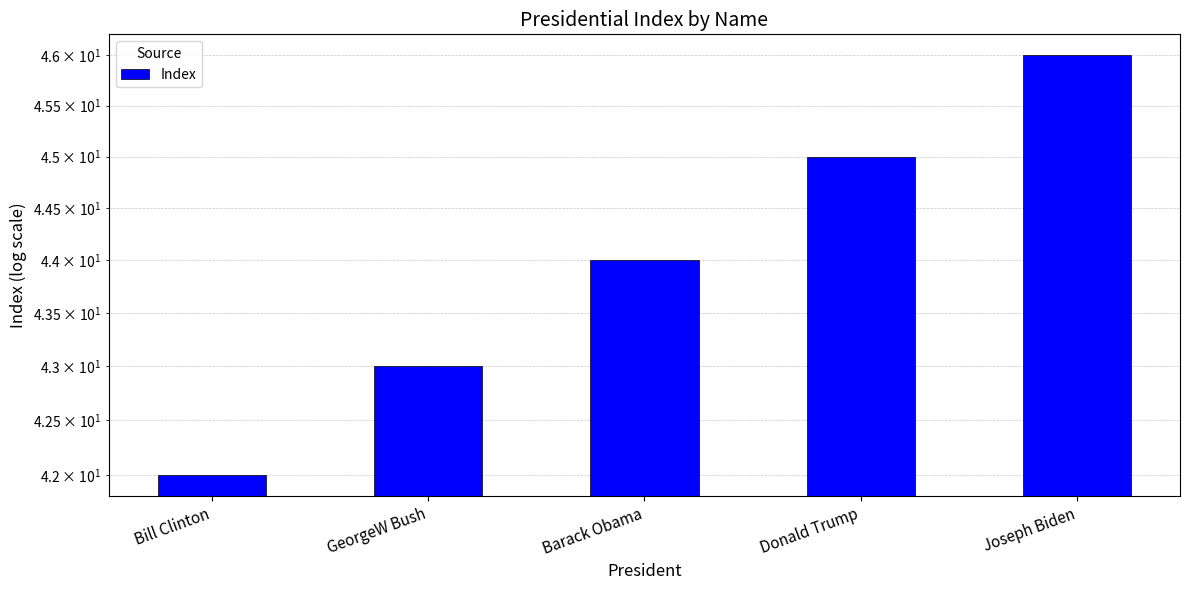

What is the value of the 5th bar from the left?

46